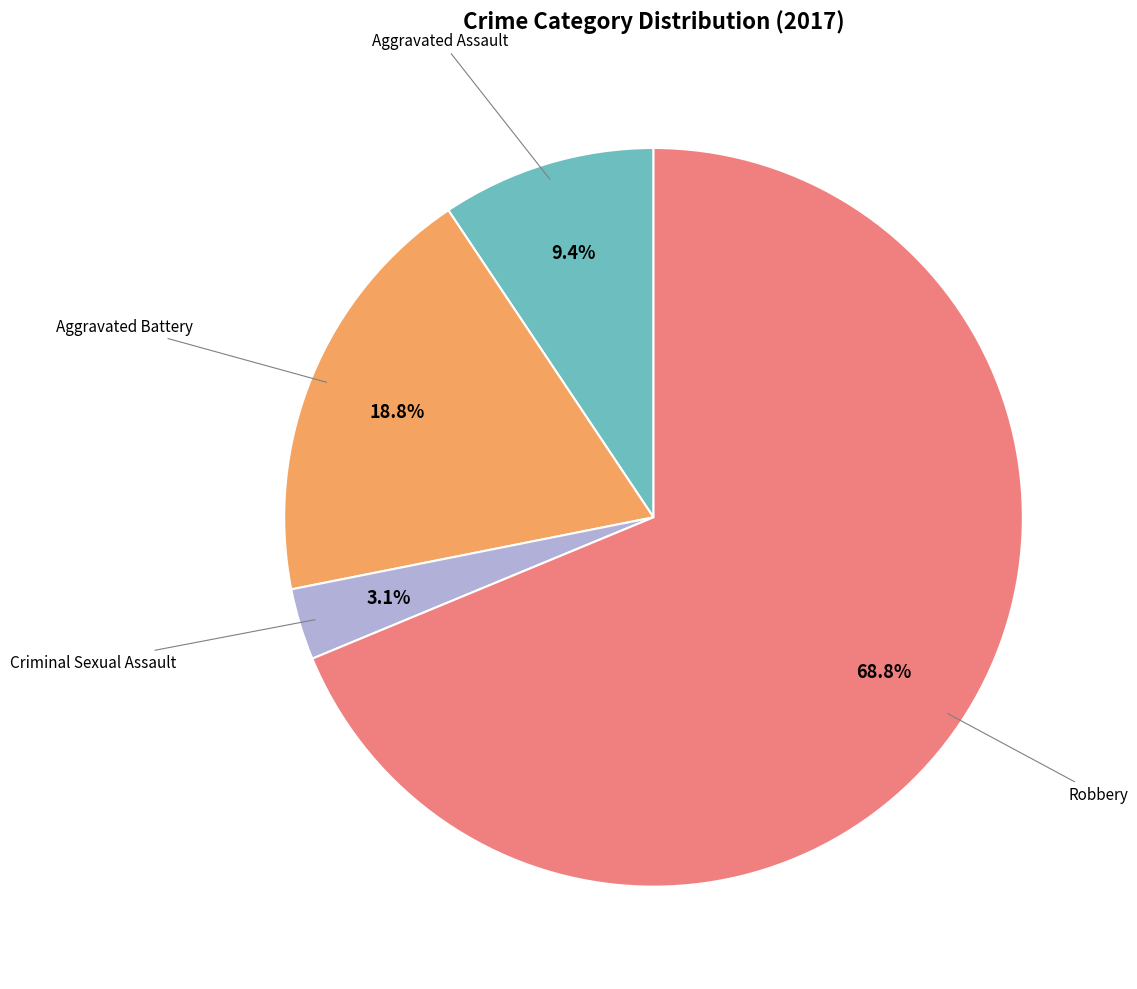

Is there a majority slice in this chart?

Yes